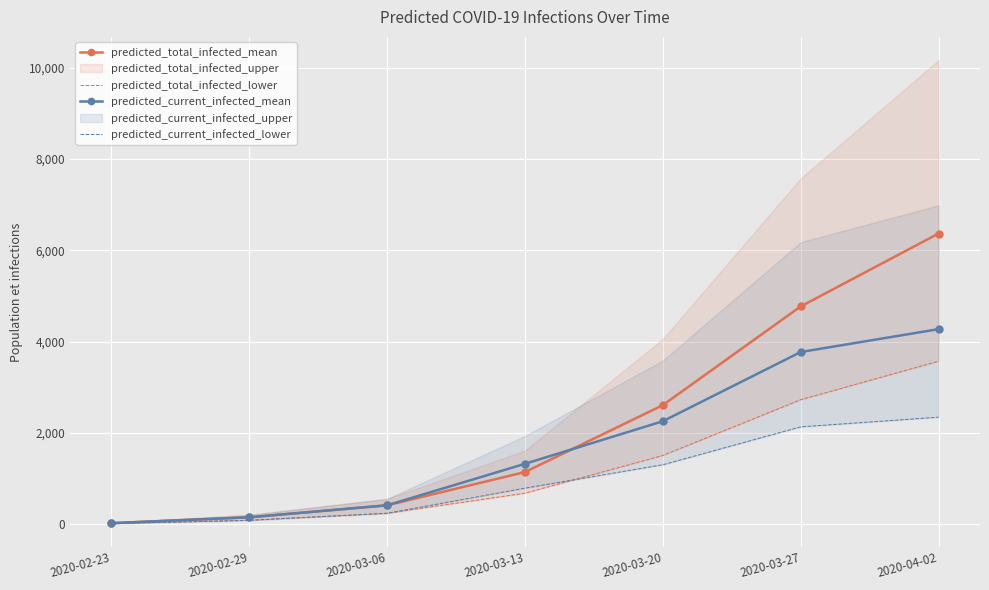

At 2020-03-20, list the series in order from largest to smallest.

predicted_total_infected_mean, predicted_current_infected_mean, predicted_total_infected_lower, predicted_current_infected_lower